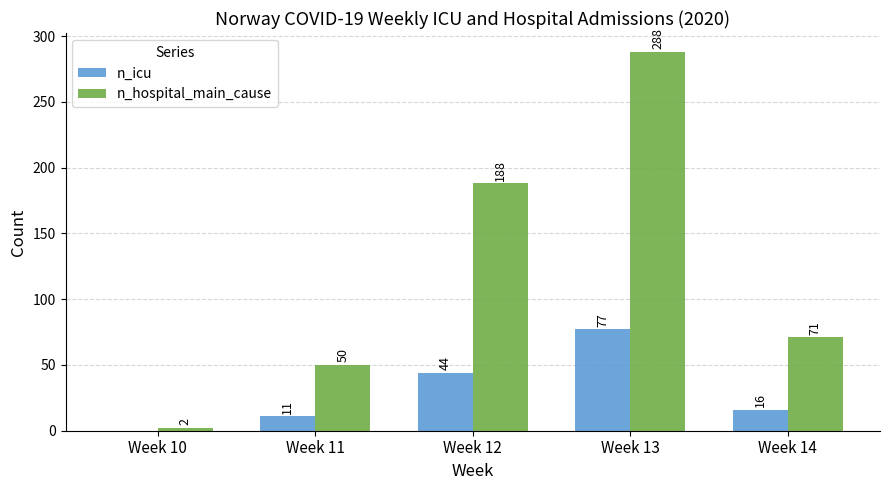

Is it true that n_icu equals 78 at Week 12?

False